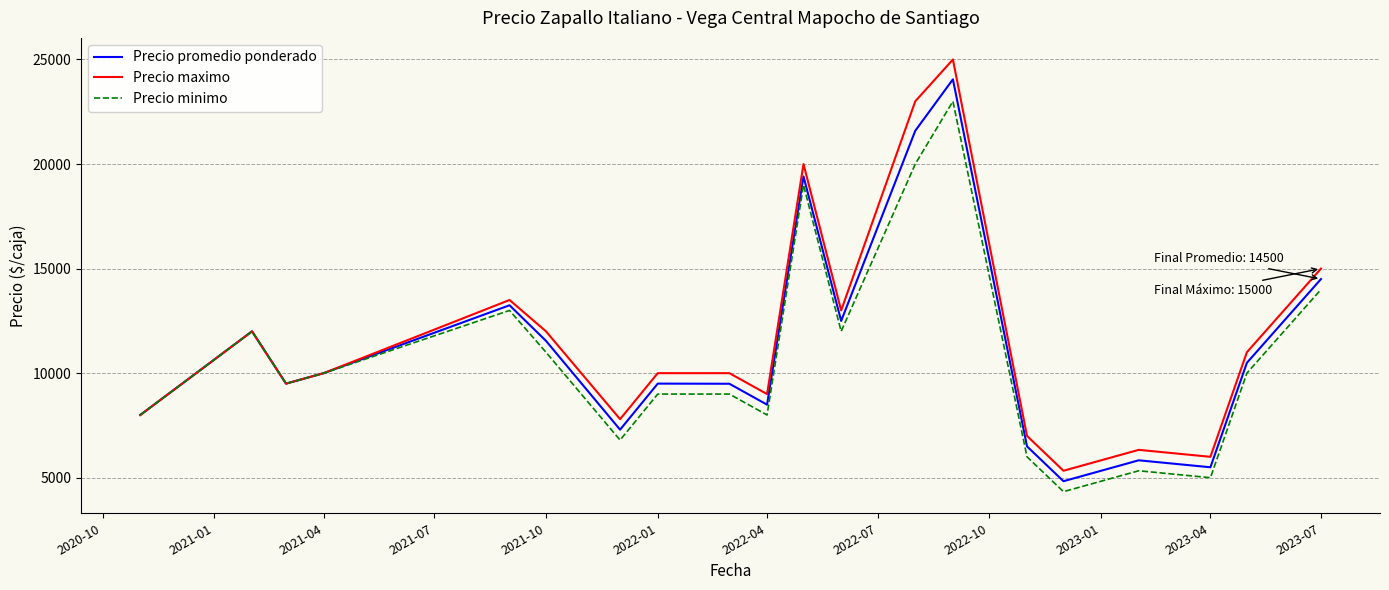

List the series in order of their peak value, lowest first.

Precio minimo, Precio promedio ponderado, Precio maximo